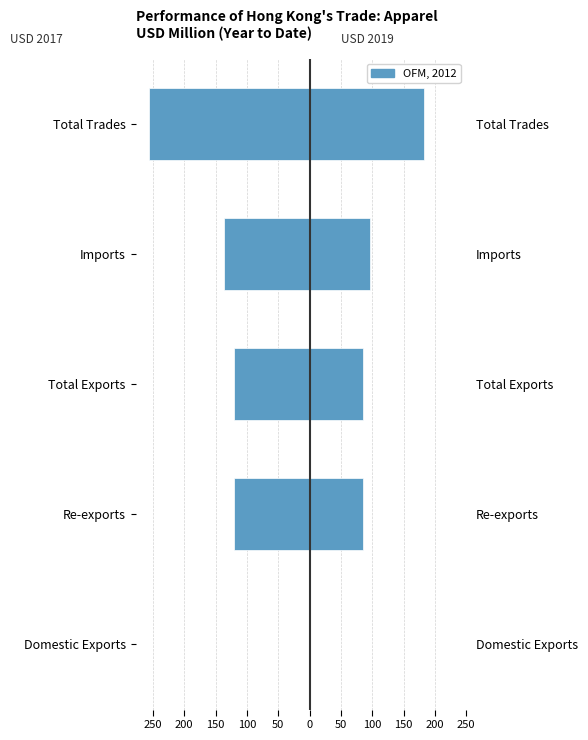

What is the label of the 4th bar from the right?

Re-exports